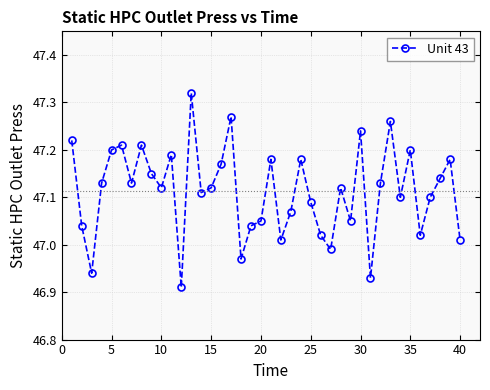

What is the difference between the maximum and minimum values?

0.4